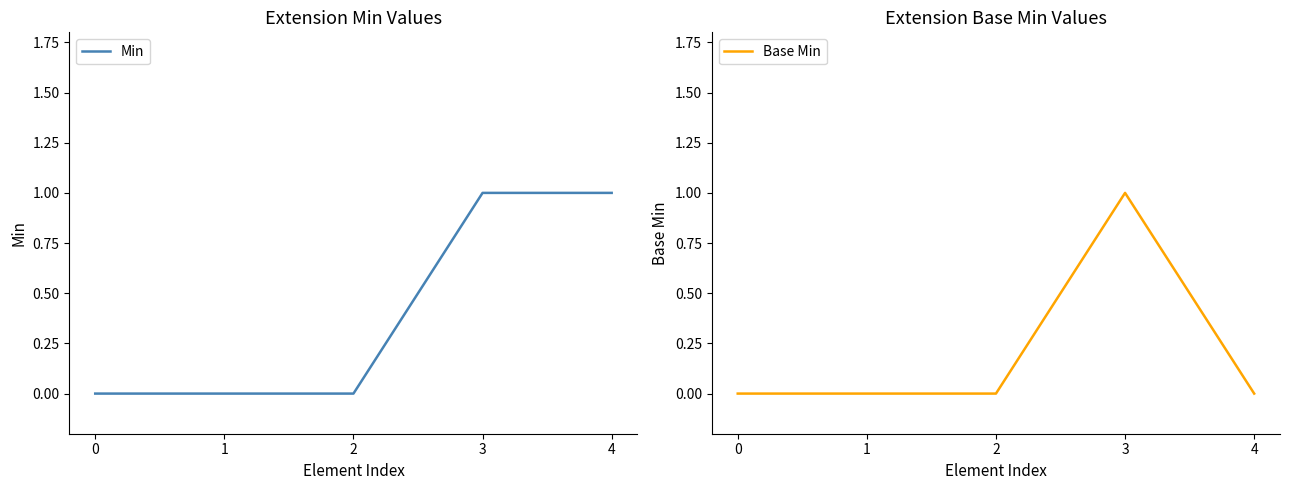

What are all the series names shown in the legend?

Min, Base Min